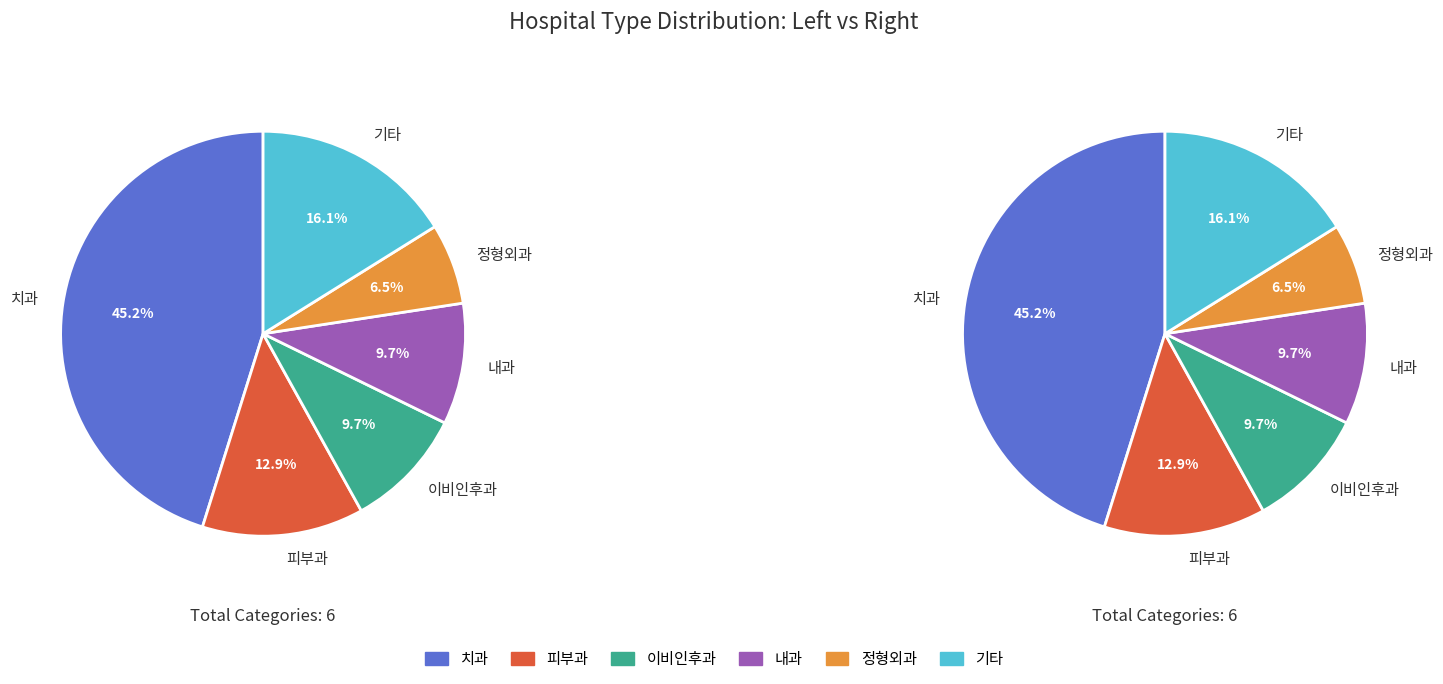

What portion of the pie excludes 1?

50.0%